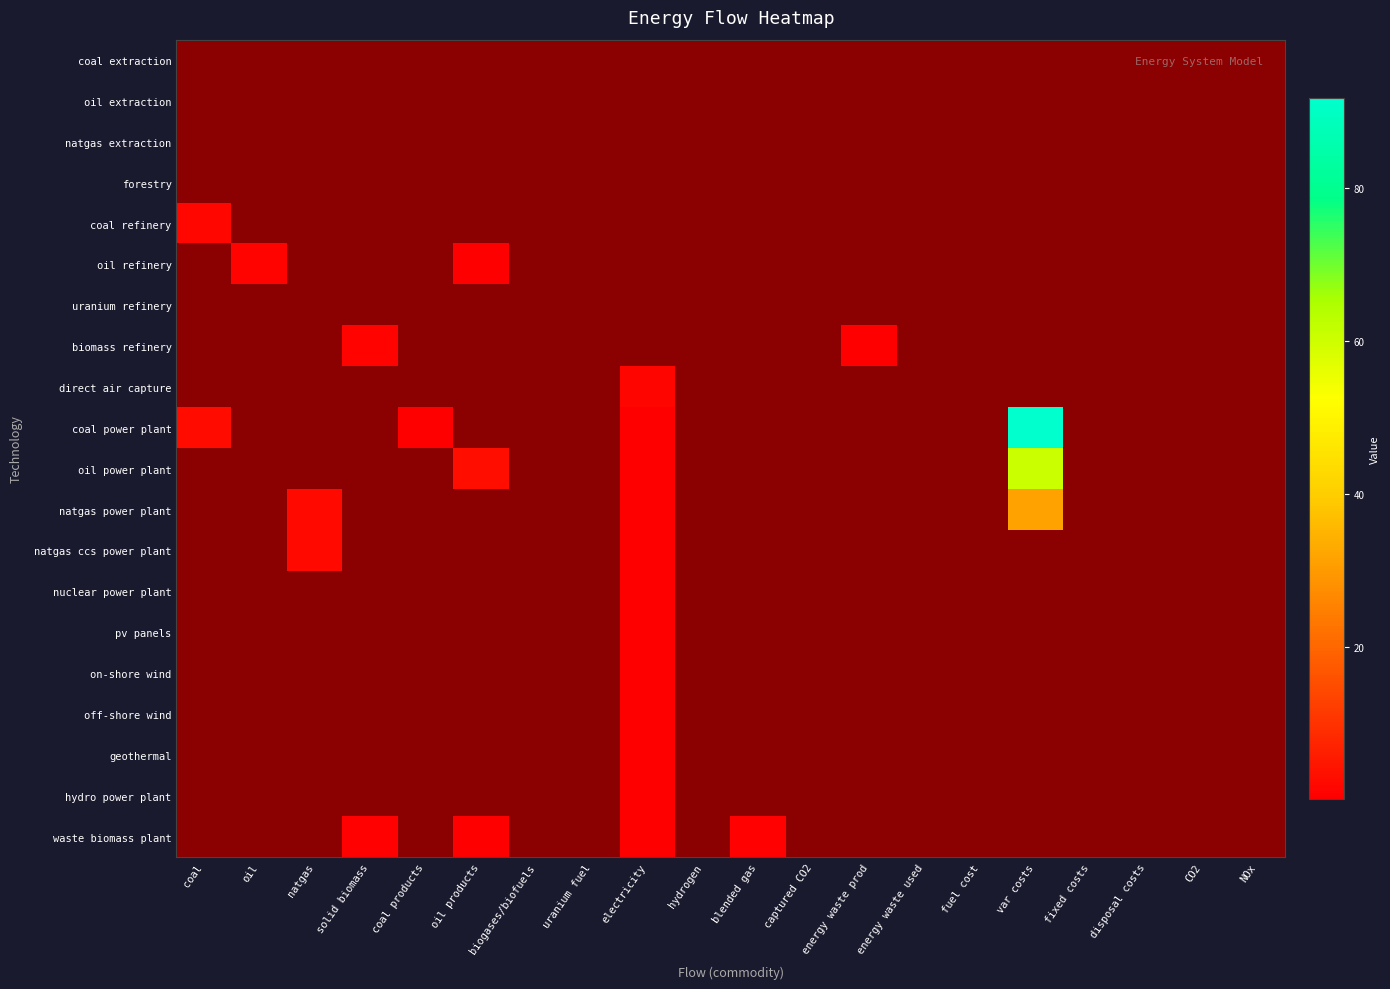

At which label does waste biomass plant reach its peak?

blended gas